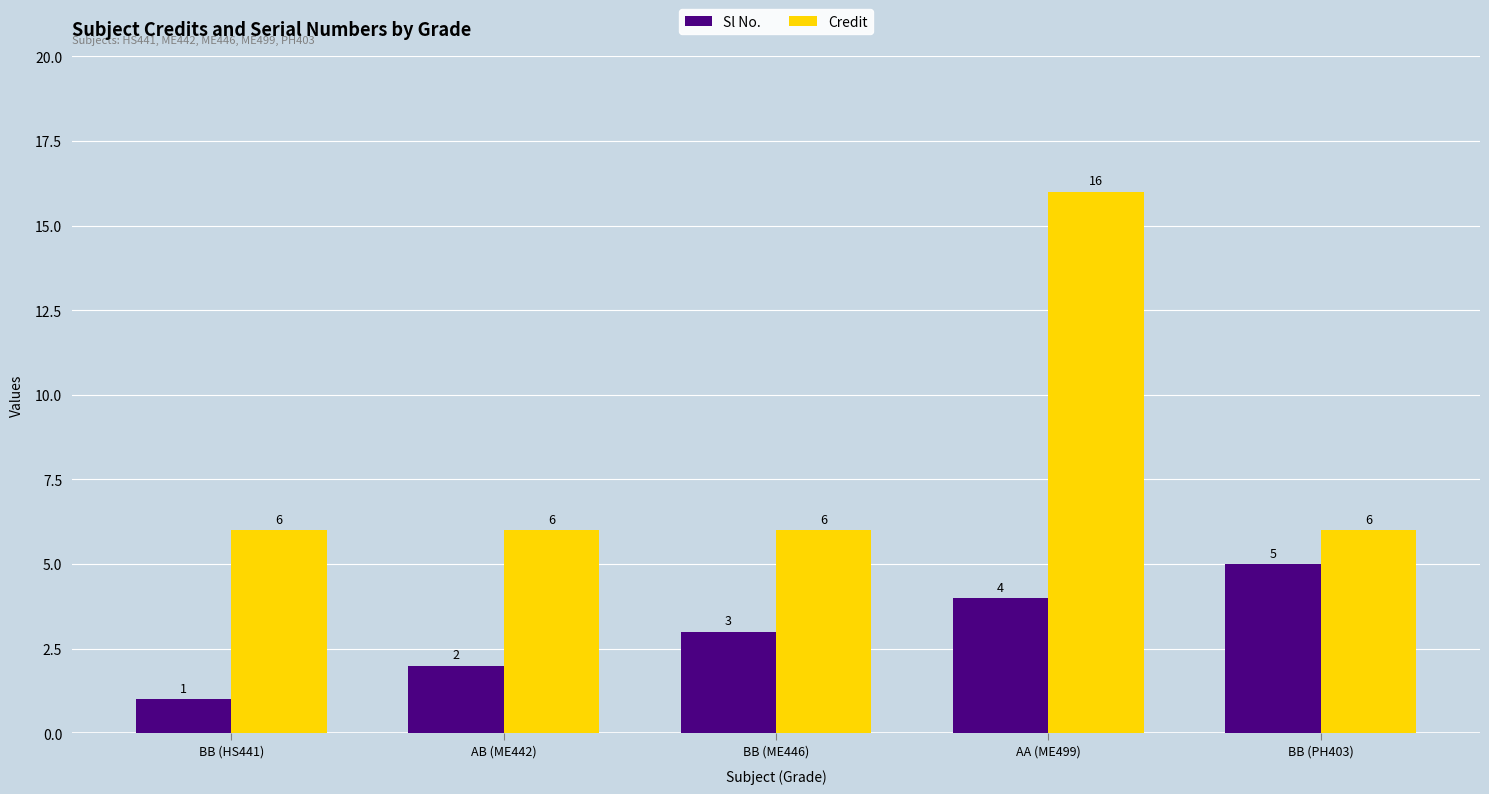

At BB (PH403), list the series in order from smallest to largest.

Sl No., Credit